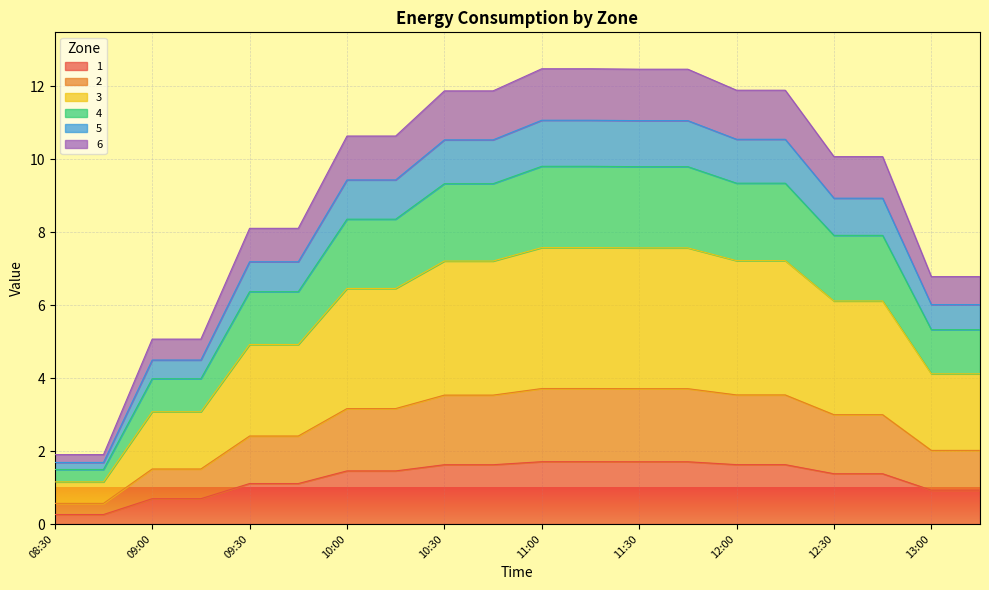

Which category has the highest value across all series?

11:00